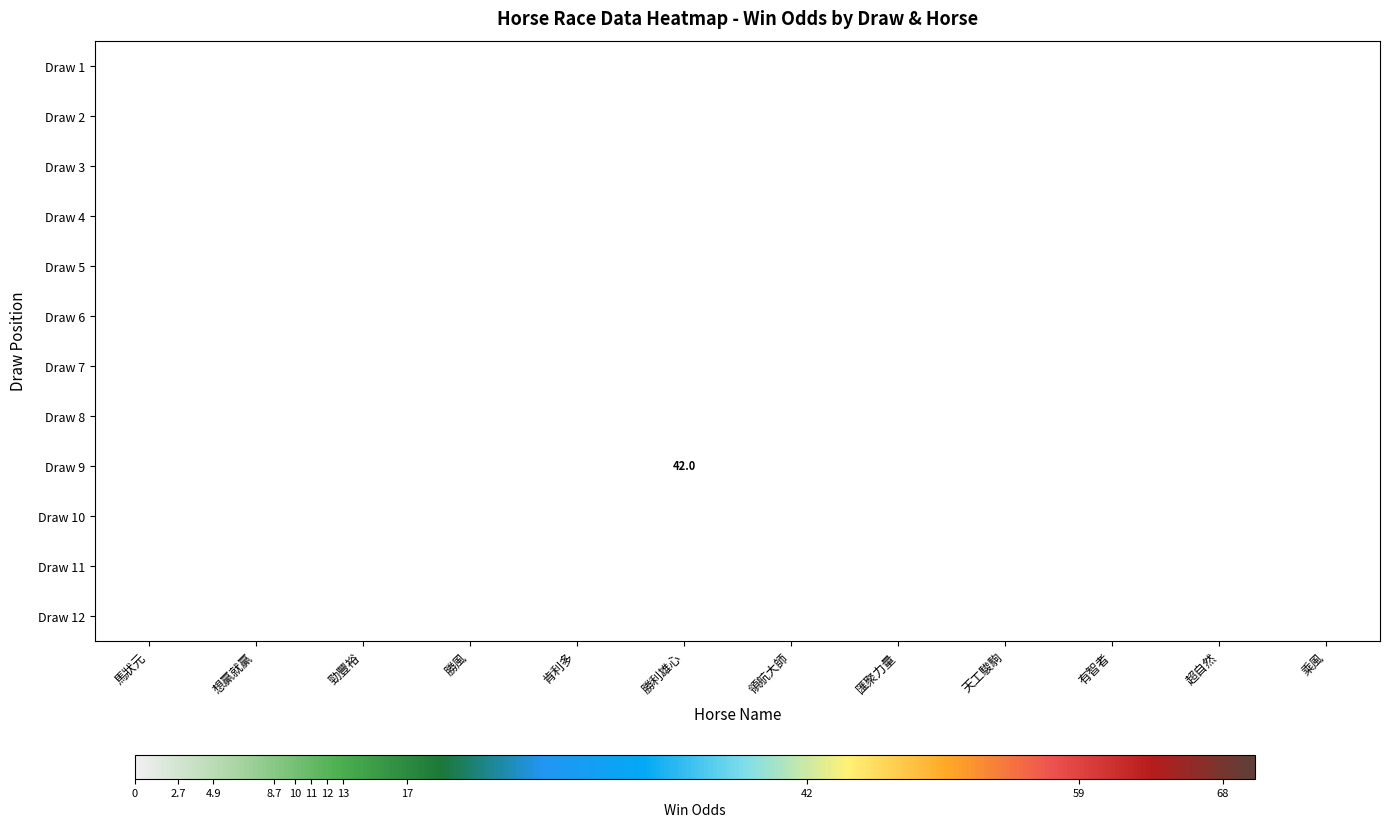

Count the number of data series in this chart.

12